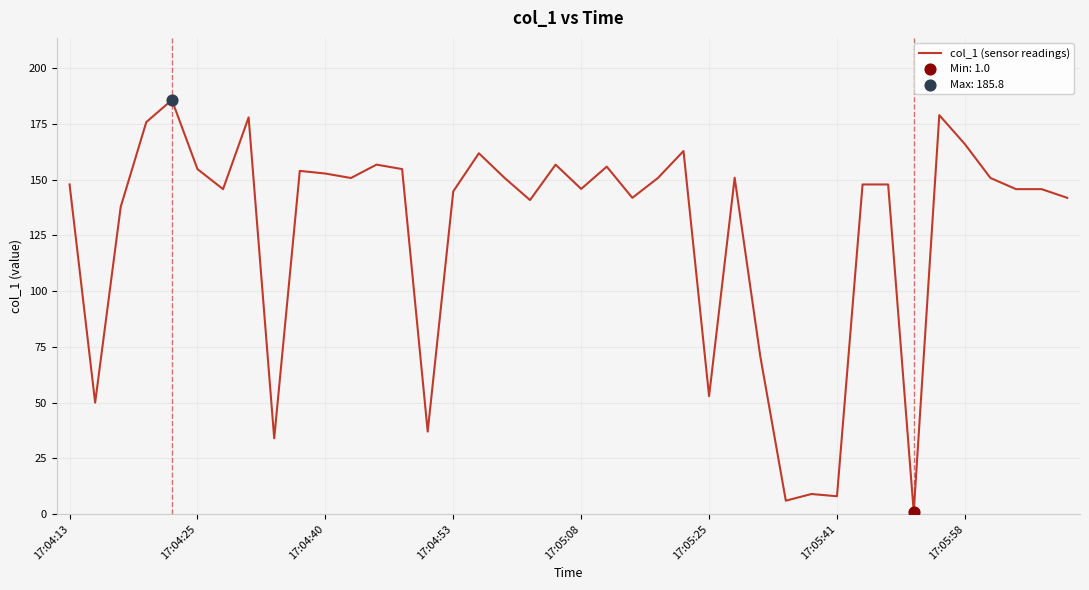

What is the maximum value shown in the chart?

185.8